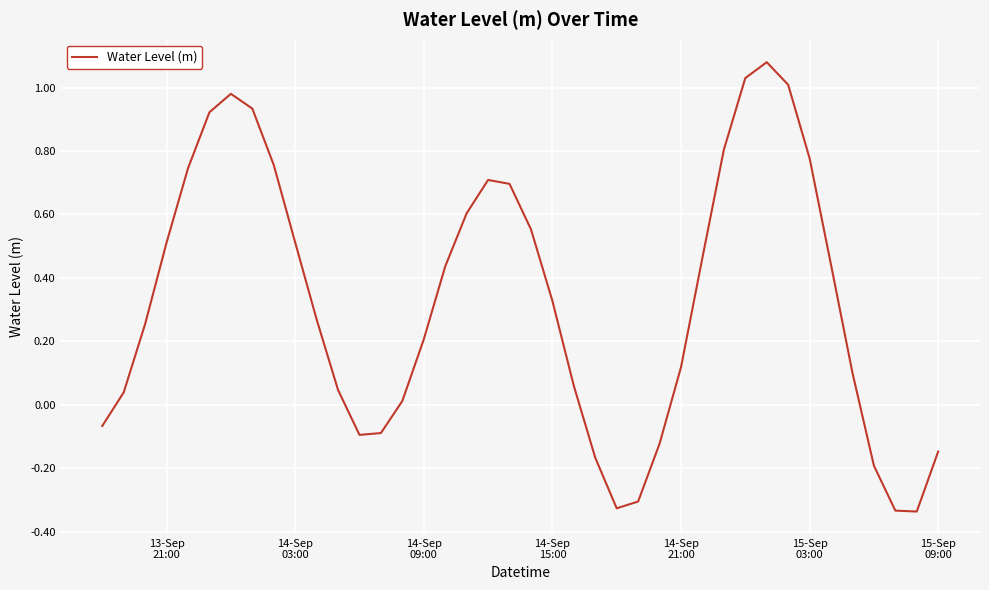

What is the difference between the maximum and minimum values?

1.4